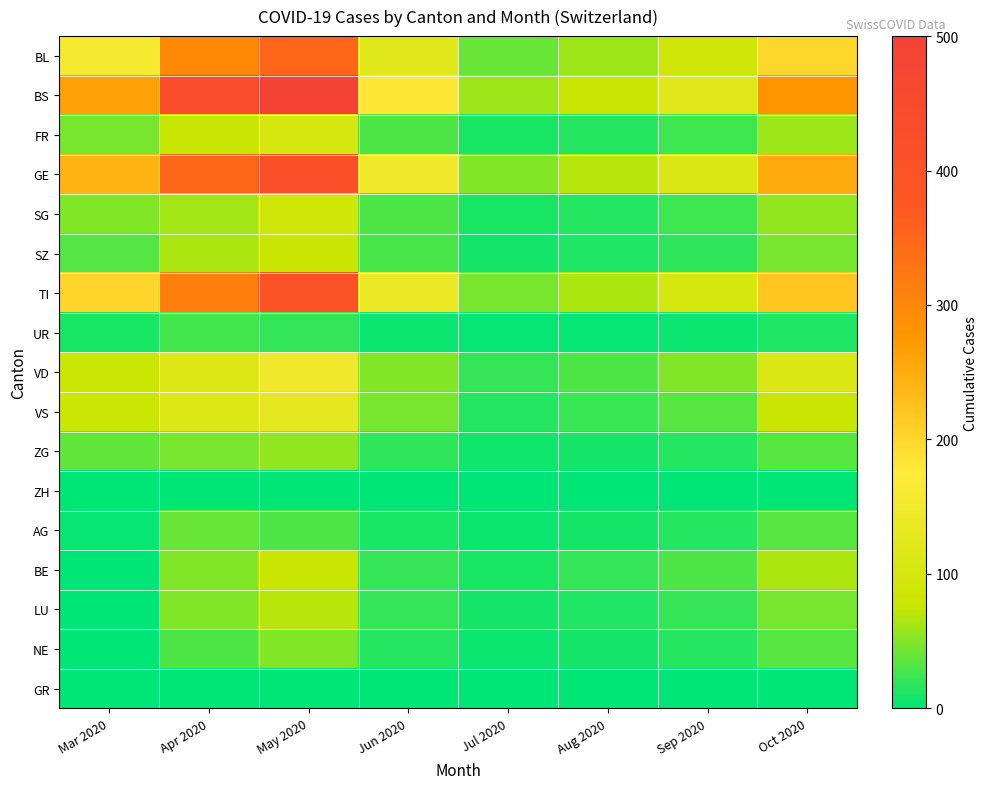

Reading left to right, what are all the values shown in this chart?

BL: Mar 2020=158	Apr 2020=298	May 2020=350	Jun 2020=120	Jul 2020=40	Aug 2020=60	Sep 2020=90	Oct 2020=200
BS: Mar 2020=263	Apr 2020=434	May 2020=500	Jun 2020=180	Jul 2020=60	Aug 2020=80	Sep 2020=120	Oct 2020=280
FR: Mar 2020=46	Apr 2020=80	May 2020=100	Jun 2020=30	Jul 2020=10	Aug 2020=15	Sep 2020=25	Oct 2020=60
GE: Mar 2020=241	Apr 2020=350	May 2020=420	Jun 2020=150	Jul 2020=50	Aug 2020=70	Sep 2020=110	Oct 2020=250
SG: Mar 2020=49	Apr 2020=62	May 2020=90	Jun 2020=30	Jul 2020=10	Aug 2020=15	Sep 2020=25	Oct 2020=55
SZ: Mar 2020=33	Apr 2020=65	May 2020=80	Jun 2020=28	Jul 2020=8	Aug 2020=12	Sep 2020=18	Oct 2020=45
TI: Mar 2020=202	Apr 2020=314	May 2020=400	Jun 2020=140	Jul 2020=45	Aug 2020=65	Sep 2020=100	Oct 2020=220
UR: Mar 2020=11	Apr 2020=26	May 2020=20	Jun 2020=5	Jul 2020=2	Aug 2020=3	Sep 2020=5	Oct 2020=12
VD: Mar 2020=81	Apr 2020=112	May 2020=150	Jun 2020=50	Jul 2020=20	Aug 2020=30	Sep 2020=50	Oct 2020=110
VS: Mar 2020=81	Apr 2020=112	May 2020=130	Jun 2020=45	Jul 2020=15	Aug 2020=22	Sep 2020=35	Oct 2020=80
ZG: Mar 2020=39	Apr 2020=46	May 2020=55	Jun 2020=18	Jul 2020=6	Aug 2020=9	Sep 2020=15	Oct 2020=35
ZH: Mar 2020=0	Apr 2020=0	May 2020=0	Jun 2020=0	Jul 2020=0	Aug 2020=0	Sep 2020=0	Oct 2020=0
AG: Mar 2020=3	Apr 2020=40	May 2020=30	Jun 2020=10	Jul 2020=5	Aug 2020=8	Sep 2020=15	Oct 2020=35
BE: Mar 2020=0	Apr 2020=50	May 2020=80	Jun 2020=20	Jul 2020=10	Aug 2020=20	Sep 2020=30	Oct 2020=65
LU: Mar 2020=0	Apr 2020=50	May 2020=70	Jun 2020=20	Jul 2020=8	Aug 2020=12	Sep 2020=20	Oct 2020=45
NE: Mar 2020=0	Apr 2020=30	May 2020=50	Jun 2020=15	Jul 2020=5	Aug 2020=8	Sep 2020=15	Oct 2020=35
GR: Mar 2020=0	Apr 2020=0	May 2020=0	Jun 2020=0	Jul 2020=0	Aug 2020=0	Sep 2020=0	Oct 2020=0